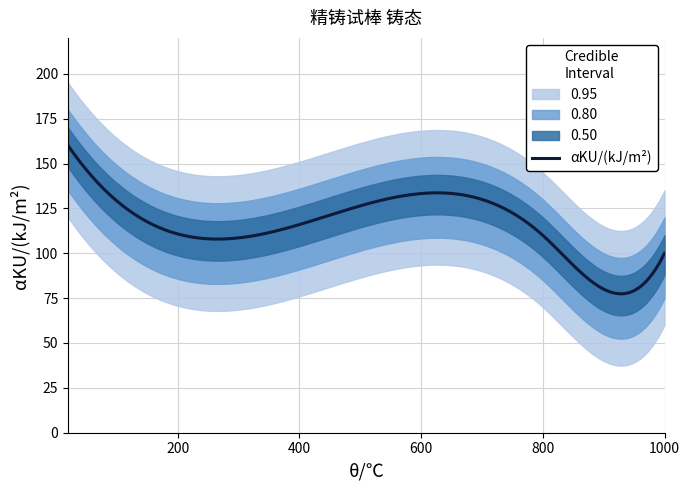

At which category does the chart reach its peak across all series?

20